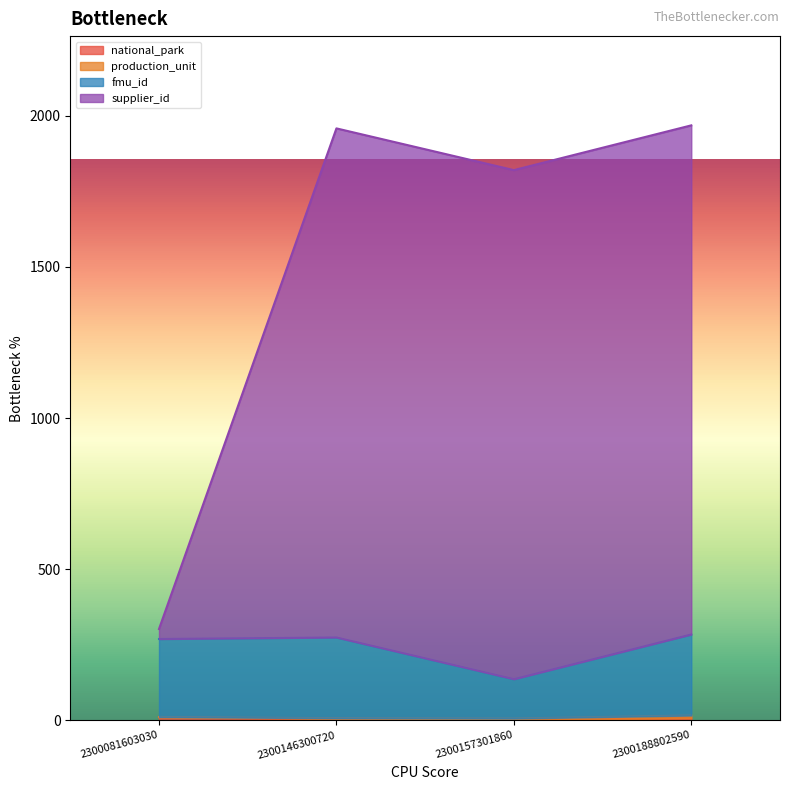

True or false: fmu_id has more than 0 points higher than both neighbors.

True